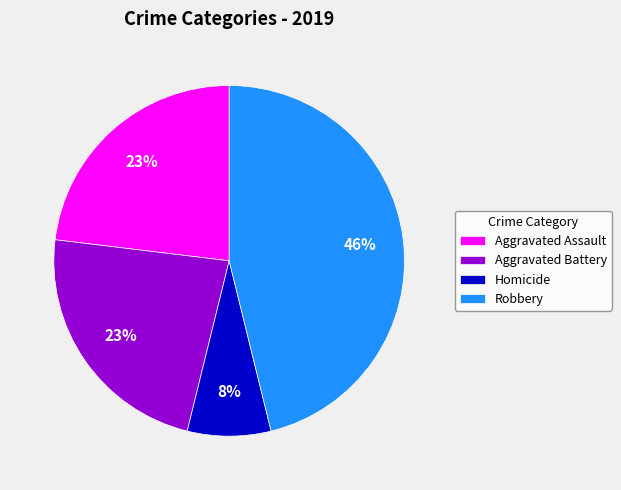

Does Homicide represent more than half of the total?

No